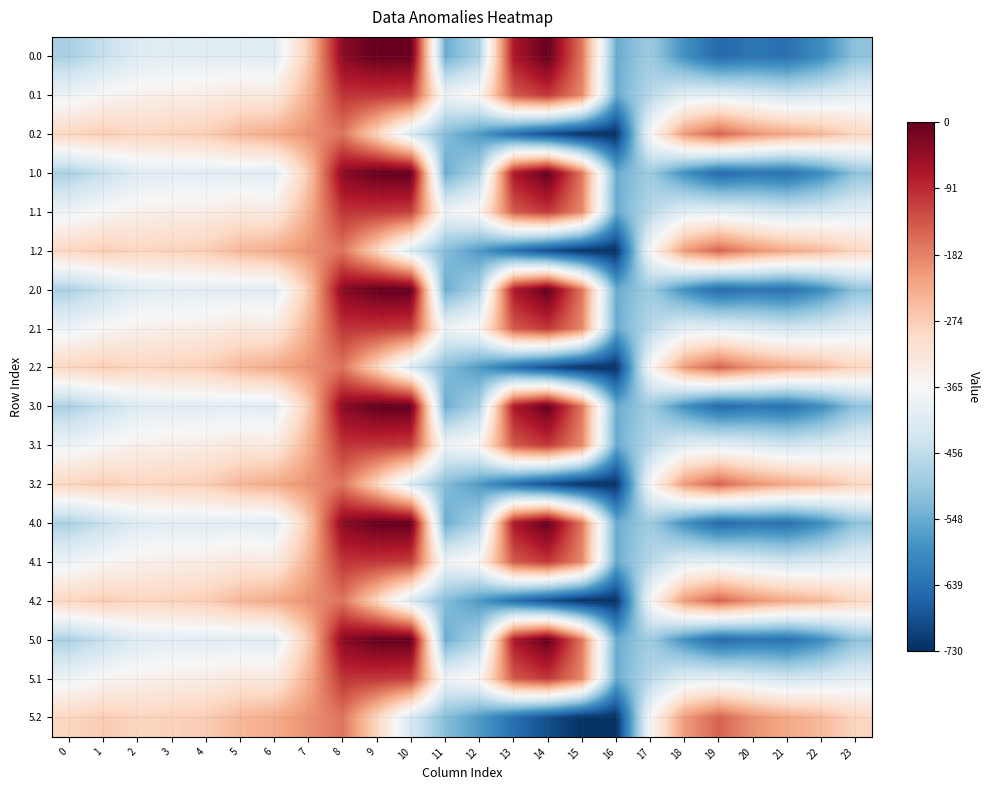

Reading right to left, extract all data points from this chart.

0.0: 23=-511.3	22=-592.3	21=-638.4	20=-629.9	19=-649.2	18=-586.7	17=-494.8	16=-545.4	15=-172.8	14=-0.3	13=-70.2	12=-477.2	11=-544.3	10=0.0	9=0.0	8=-35.0	7=-270.7	6=-408.0	5=-403.8	4=-404.9	3=-404.4	2=-410.3	1=-449.5	0=-482.0
0.1: 23=-399.4	22=-419.9	21=-432.4	20=-414.5	19=-400.2	18=-405.4	17=-466.6	16=-547.3	15=-190.4	14=-105.5	13=-141.2	12=-350.8	11=-384.7	10=-114.0	9=-104.8	8=-102.3	7=-234.9	6=-332.2	5=-325.7	4=-339.6	3=-342.7	2=-347.9	1=-361.1	0=-384.6
0.2: 23=-287.5	22=-247.4	21=-226.4	20=-199.2	19=-151.0	18=-210.0	17=-362.4	16=-726.6	15=-725.8	14=-687.4	13=-640.4	12=-571.2	11=-520.6	10=-423.5	9=-288.5	8=-169.5	7=-199.0	6=-228.8	5=-245.0	4=-274.4	3=-281.0	2=-285.5	1=-272.7	0=-287.1
1.0: 23=-511.3	22=-592.3	21=-638.4	20=-629.9	19=-649.2	18=-586.7	17=-494.8	16=-545.4	15=-172.8	14=-0.3	13=-70.2	12=-477.2	11=-544.3	10=0.0	9=0.0	8=-35.0	7=-270.7	6=-408.0	5=-403.8	4=-404.9	3=-404.4	2=-410.3	1=-449.5	0=-482.0
1.1: 23=-399.4	22=-419.9	21=-432.4	20=-414.5	19=-400.2	18=-405.4	17=-466.6	16=-547.3	15=-190.4	14=-105.5	13=-141.2	12=-350.8	11=-384.7	10=-114.0	9=-104.8	8=-102.3	7=-234.9	6=-332.2	5=-325.7	4=-339.6	3=-342.7	2=-347.9	1=-361.1	0=-384.6
1.2: 23=-287.5	22=-247.4	21=-226.4	20=-199.2	19=-151.0	18=-210.0	17=-362.4	16=-726.6	15=-725.8	14=-687.4	13=-640.4	12=-571.2	11=-520.6	10=-423.5	9=-288.5	8=-169.5	7=-199.0	6=-228.8	5=-245.0	4=-274.4	3=-281.0	2=-285.5	1=-272.7	0=-287.1
2.0: 23=-511.3	22=-592.3	21=-638.4	20=-629.9	19=-649.2	18=-586.7	17=-494.8	16=-545.4	15=-172.8	14=-0.3	13=-70.2	12=-477.2	11=-544.3	10=0.0	9=0.0	8=-35.0	7=-270.7	6=-408.0	5=-403.8	4=-404.9	3=-404.4	2=-410.3	1=-449.5	0=-482.0
2.1: 23=-399.4	22=-419.9	21=-432.4	20=-414.5	19=-400.2	18=-405.4	17=-466.6	16=-547.3	15=-190.4	14=-105.5	13=-141.2	12=-350.8	11=-384.7	10=-114.0	9=-104.8	8=-102.3	7=-234.9	6=-332.2	5=-325.7	4=-339.6	3=-342.7	2=-347.9	1=-361.1	0=-384.6
2.2: 23=-287.5	22=-247.4	21=-226.4	20=-199.2	19=-151.0	18=-210.0	17=-362.4	16=-726.6	15=-725.8	14=-687.4	13=-640.4	12=-571.2	11=-520.6	10=-423.5	9=-288.5	8=-169.5	7=-199.0	6=-228.8	5=-245.0	4=-274.4	3=-281.0	2=-285.5	1=-272.7	0=-287.1
3.0: 23=-511.3	22=-592.3	21=-638.4	20=-629.9	19=-649.2	18=-586.7	17=-494.8	16=-545.4	15=-172.8	14=-0.3	13=-70.2	12=-477.2	11=-544.3	10=0.0	9=0.0	8=-35.0	7=-270.7	6=-408.0	5=-403.8	4=-404.9	3=-404.4	2=-410.3	1=-449.5	0=-482.0
3.1: 23=-399.4	22=-419.9	21=-432.4	20=-414.5	19=-400.2	18=-405.4	17=-466.6	16=-547.3	15=-190.4	14=-105.5	13=-141.2	12=-350.8	11=-384.7	10=-114.0	9=-104.8	8=-102.3	7=-234.9	6=-332.2	5=-325.7	4=-339.6	3=-342.7	2=-347.9	1=-361.1	0=-384.6
3.2: 23=-287.5	22=-247.4	21=-226.4	20=-199.2	19=-151.0	18=-210.0	17=-362.4	16=-726.6	15=-725.8	14=-687.4	13=-640.4	12=-571.2	11=-520.6	10=-423.5	9=-288.5	8=-169.5	7=-199.0	6=-228.8	5=-245.0	4=-274.4	3=-281.0	2=-285.5	1=-272.7	0=-287.1
4.0: 23=-511.3	22=-592.3	21=-638.4	20=-629.9	19=-649.2	18=-586.7	17=-494.8	16=-545.4	15=-172.8	14=-0.3	13=-70.2	12=-477.2	11=-544.3	10=0.0	9=0.0	8=-35.0	7=-270.7	6=-408.0	5=-403.8	4=-404.9	3=-404.4	2=-410.3	1=-449.5	0=-482.0
4.1: 23=-399.4	22=-419.9	21=-432.4	20=-414.5	19=-400.2	18=-405.4	17=-466.6	16=-547.3	15=-190.4	14=-105.5	13=-141.2	12=-350.8	11=-384.7	10=-114.0	9=-104.8	8=-102.3	7=-234.9	6=-332.2	5=-325.7	4=-339.6	3=-342.7	2=-347.9	1=-361.1	0=-384.6
4.2: 23=-287.5	22=-247.4	21=-226.4	20=-199.2	19=-151.0	18=-210.0	17=-362.4	16=-726.6	15=-725.8	14=-687.4	13=-640.4	12=-571.2	11=-520.6	10=-423.5	9=-288.5	8=-169.5	7=-199.0	6=-228.8	5=-245.0	4=-274.4	3=-281.0	2=-285.5	1=-272.7	0=-287.1
5.0: 23=-511.3	22=-592.3	21=-638.4	20=-629.9	19=-649.2	18=-586.7	17=-494.8	16=-545.4	15=-172.8	14=-0.3	13=-70.2	12=-477.2	11=-544.3	10=0.0	9=0.0	8=-35.0	7=-270.7	6=-408.0	5=-403.8	4=-404.9	3=-404.4	2=-410.3	1=-449.5	0=-482.0
5.1: 23=-399.4	22=-419.9	21=-432.4	20=-414.5	19=-400.2	18=-405.4	17=-466.6	16=-547.3	15=-190.4	14=-105.5	13=-141.2	12=-350.8	11=-384.7	10=-114.0	9=-104.8	8=-102.3	7=-234.9	6=-332.2	5=-325.7	4=-339.6	3=-342.7	2=-347.9	1=-361.1	0=-384.6
5.2: 23=-287.5	22=-247.4	21=-226.4	20=-199.2	19=-151.0	18=-210.0	17=-362.4	16=-726.6	15=-725.8	14=-687.4	13=-640.4	12=-571.2	11=-520.6	10=-423.5	9=-288.5	8=-169.5	7=-199.0	6=-228.8	5=-245.0	4=-274.4	3=-281.0	2=-285.5	1=-272.7	0=-287.1